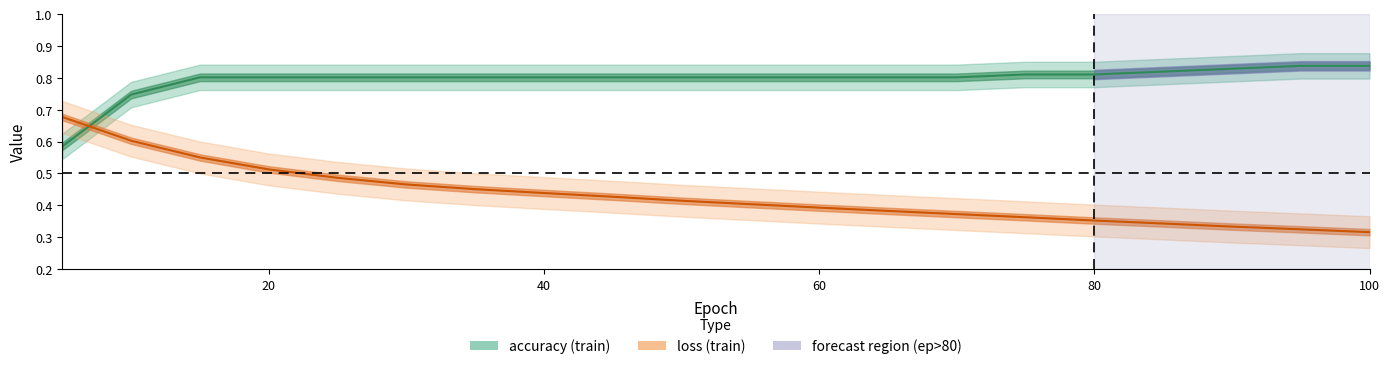

True or false: loss has a value of 0.2 at 100.

False